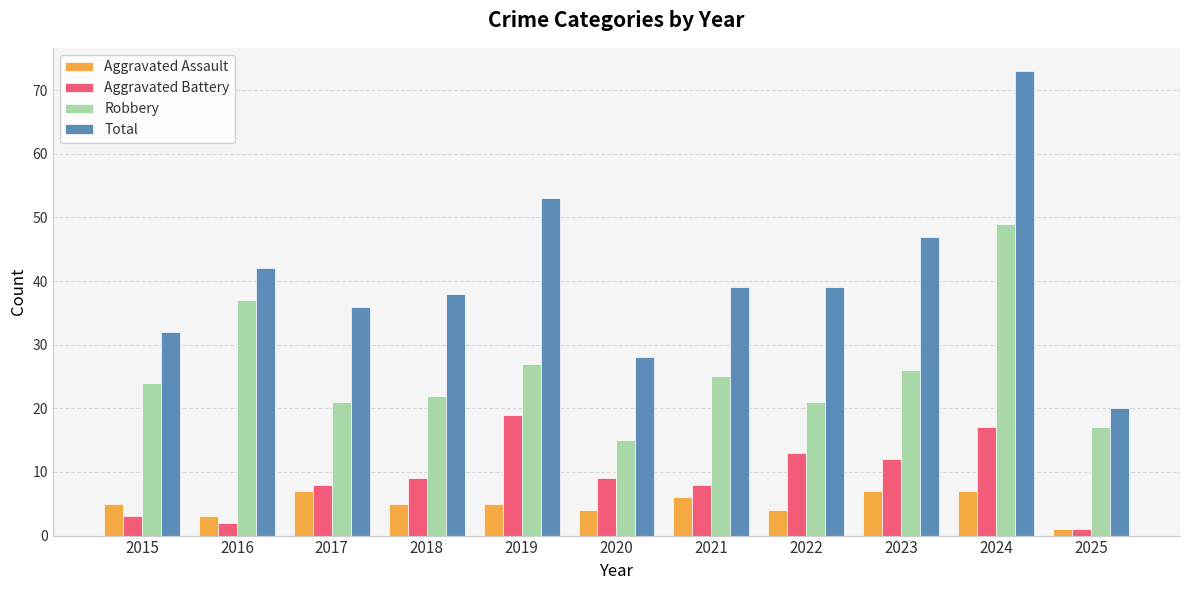

At which category is the sum across all series the highest?

2024